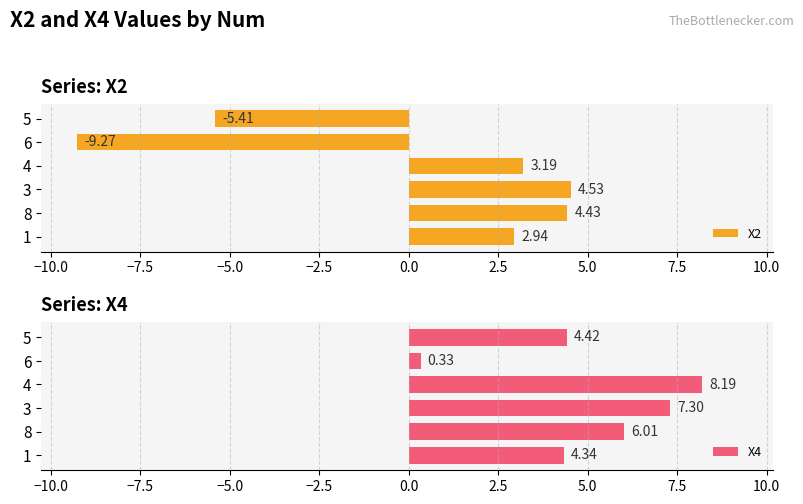

What is the sum of all X2 values?

0.4